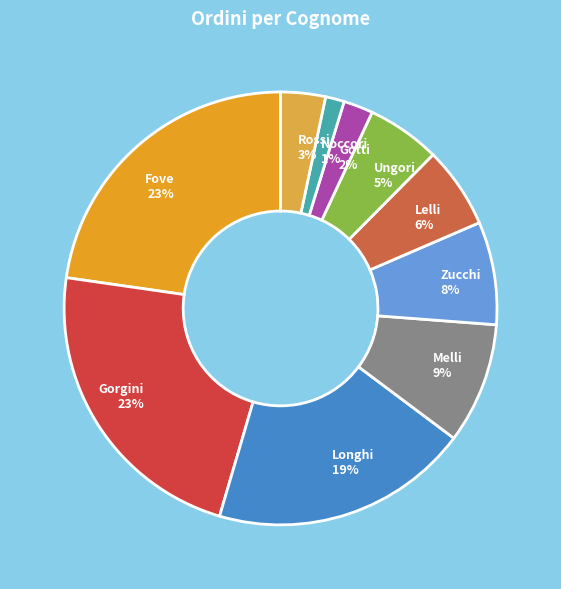

Is the sum of Rossi and Fove greater than half?

No